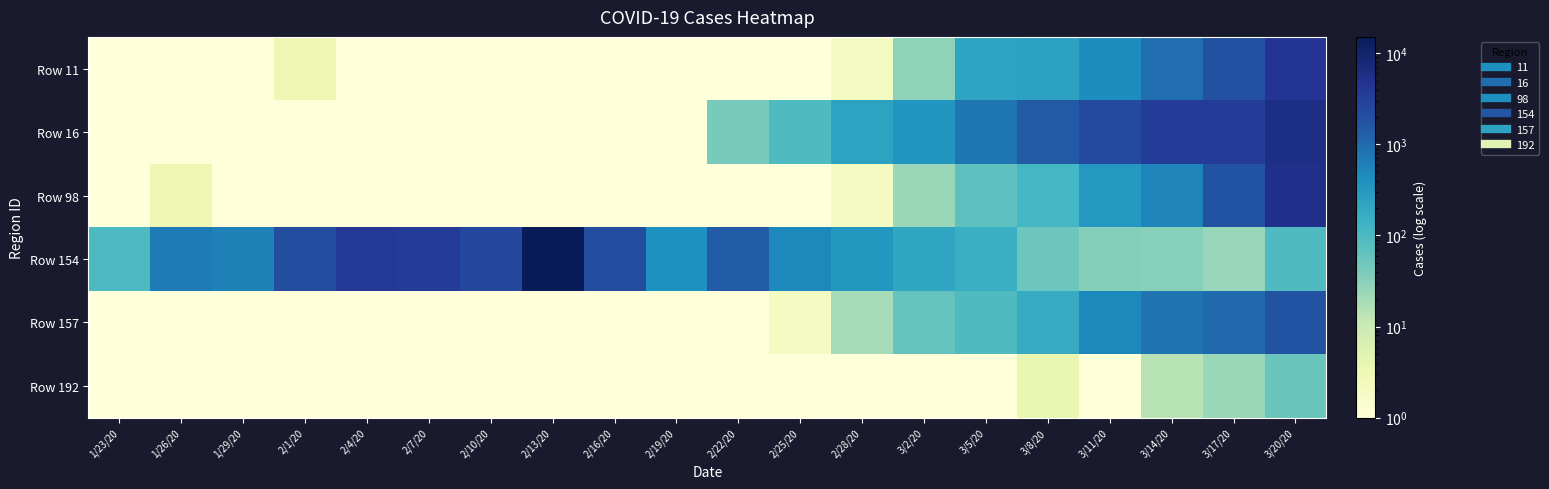

Reading left to right, list all the values displayed in this chart.

Row 11: 1/23/20=0.1	1/26/20=0.1	1/29/20=0.1	2/1/20=3.0	2/4/20=0.1	2/7/20=1.0	2/10/20=0.1	2/13/20=0.1	2/16/20=0.1	2/19/20=0.1	2/22/20=0.1	2/25/20=1.0	2/28/20=2.0	3/2/20=29.0	3/5/20=220.0	3/8/20=241.0	3/11/20=451.0	3/14/20=910.0	3/17/20=1985.0	3/20/20=4528.0
Row 16: 1/23/20=0.1	1/26/20=0.1	1/29/20=0.1	2/1/20=0.1	2/4/20=0.1	2/7/20=1.0	2/10/20=0.1	2/13/20=0.1	2/16/20=0.1	2/19/20=0.1	2/22/20=42.0	2/25/20=93.0	2/28/20=233.0	3/2/20=342.0	3/5/20=769.0	3/8/20=1492.0	3/11/20=2313.0	3/14/20=3497.0	3/17/20=3526.0	3/20/20=5986.0
Row 98: 1/23/20=0.1	1/26/20=3.0	1/29/20=0.1	2/1/20=1.0	2/4/20=0.1	2/7/20=0.1	2/10/20=0.1	2/13/20=1.0	2/16/20=0.1	2/19/20=0.1	2/22/20=0.1	2/25/20=0.1	2/28/20=2.0	3/2/20=24.0	3/5/20=68.0	3/8/20=116.0	3/11/20=322.0	3/14/20=548.0	3/17/20=1789.0	3/20/20=5423.0
Row 154: 1/23/20=95.0	1/26/20=669.0	1/29/20=578.0	2/1/20=2089.0	2/4/20=3991.0	2/7/20=3523.0	2/10/20=2525.0	2/13/20=15136.0	2/16/20=2100.0	2/19/20=408.0	2/22/20=1451.0	2/25/20=513.0	2/28/20=328.0	3/2/20=204.0	3/5/20=151.0	3/8/20=53.0	3/11/20=34.0	3/14/20=32.0	3/17/20=25.0	3/20/20=94.0
Row 157: 1/23/20=0.1	1/26/20=0.1	1/29/20=1.0	2/1/20=1.0	2/4/20=0.1	2/7/20=0.1	2/10/20=0.1	2/13/20=0.1	2/16/20=0.1	2/19/20=0.1	2/22/20=0.1	2/25/20=2.0	2/28/20=19.0	3/2/20=61.0	3/5/20=92.0	3/8/20=177.0	3/11/20=498.0	3/14/20=809.0	3/17/20=1031.0	3/20/20=1779.0
Row 192: 1/23/20=0.1	1/26/20=0.1	1/29/20=0.1	2/1/20=0.1	2/4/20=0.1	2/7/20=0.1	2/10/20=0.1	2/13/20=0.1	2/16/20=0.1	2/19/20=0.1	2/22/20=0.1	2/25/20=0.1	2/28/20=0.1	3/2/20=1.0	3/5/20=1.0	3/8/20=4.0	3/11/20=0.1	3/14/20=14.0	3/17/20=24.0	3/20/20=54.0